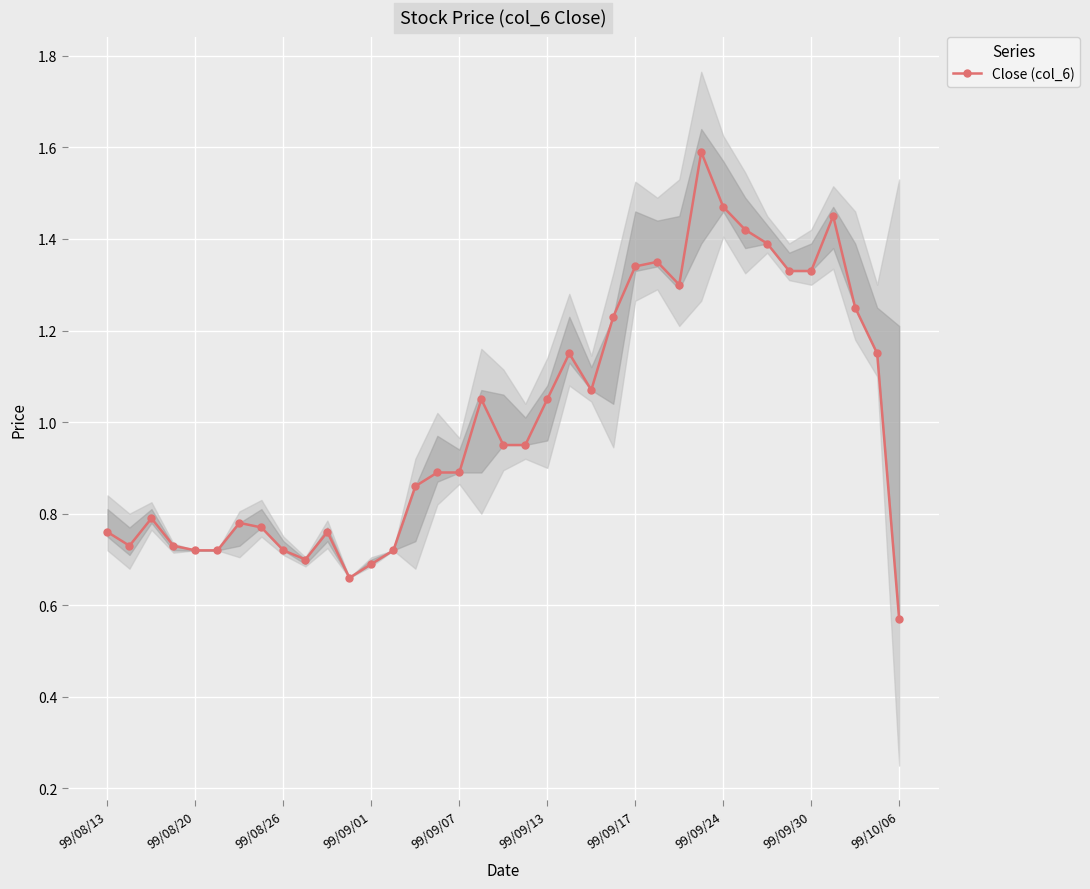

How many interior local peaks (higher than both neighbors) does the data have?

8